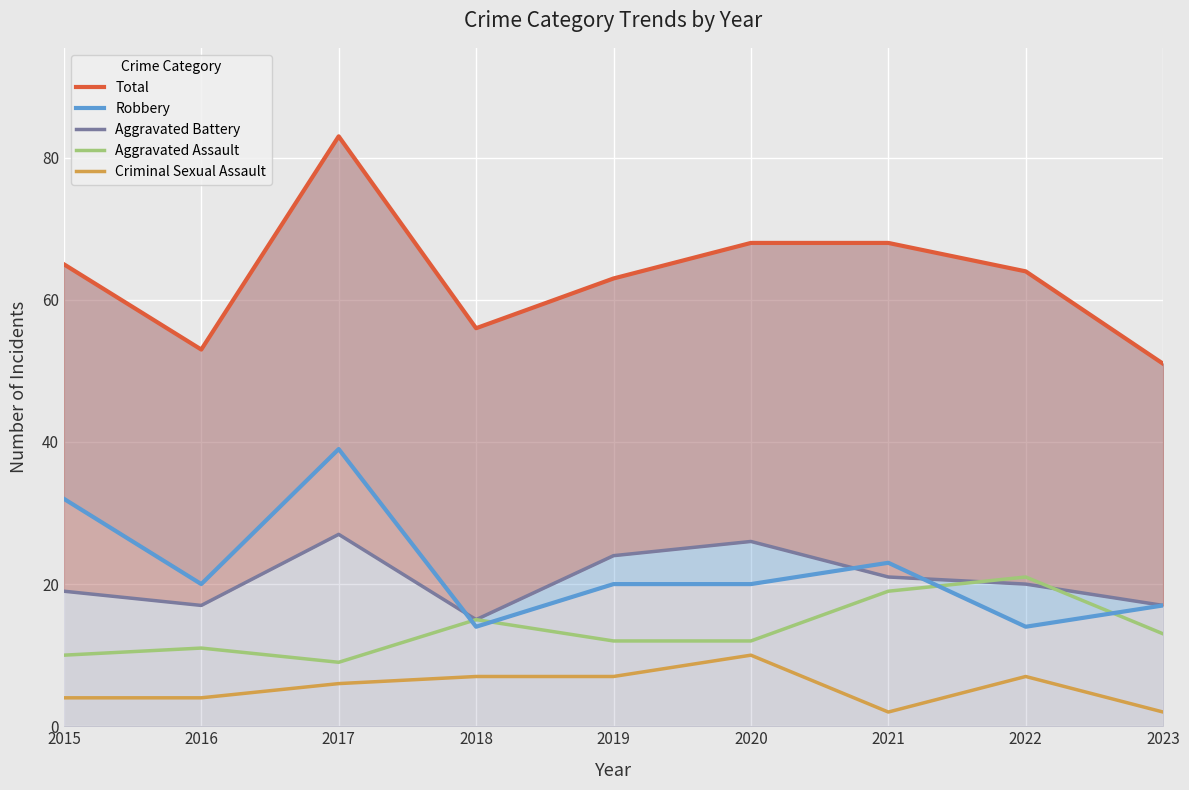

What is the sum of all Aggravated Assault values?

122